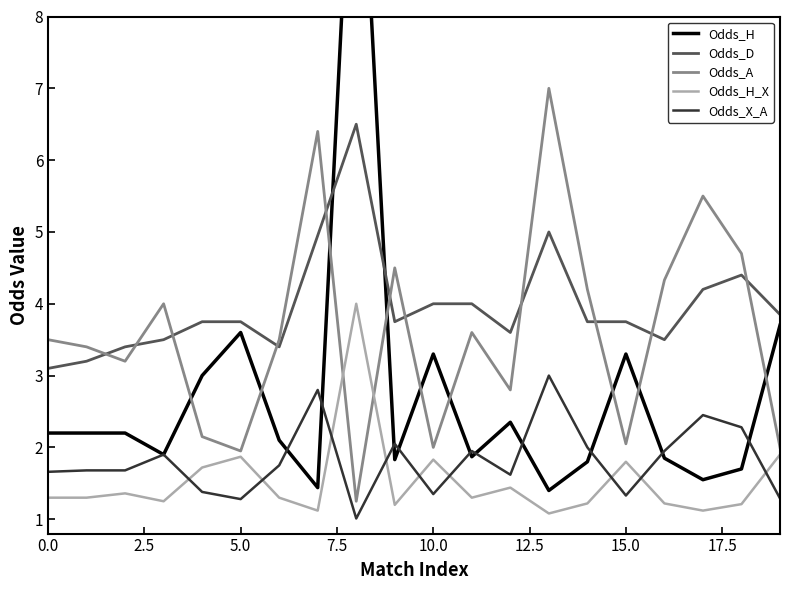

Reading left to right, what are all the values shown in this chart?

Odds_H: 2.2	2.2	2.2	1.9	3.0	3.6	2.1	1.4	12.0	1.8	3.3	1.9	2.4	1.4	1.8	3.3	1.9	1.6	1.7	3.7
Odds_D: 3.1	3.2	3.4	3.5	3.8	3.8	3.4	5.0	6.5	3.8	4.0	4.0	3.6	5.0	3.8	3.8	3.5	4.2	4.4	3.9
Odds_A: 3.5	3.4	3.2	4.0	2.1	1.9	3.5	6.4	1.2	4.5	2.0	3.6	2.8	7.0	4.2	2.0	4.3	5.5	4.7	2.0
Odds_H_X: 1.3	1.3	1.4	1.2	1.7	1.9	1.3	1.1	4.0	1.2	1.8	1.3	1.4	1.1	1.2	1.8	1.2	1.1	1.2	1.9
Odds_X_A: 1.7	1.7	1.7	1.9	1.4	1.3	1.8	2.8	1.0	2.0	1.4	1.9	1.6	3.0	2.0	1.3	1.9	2.5	2.3	1.3